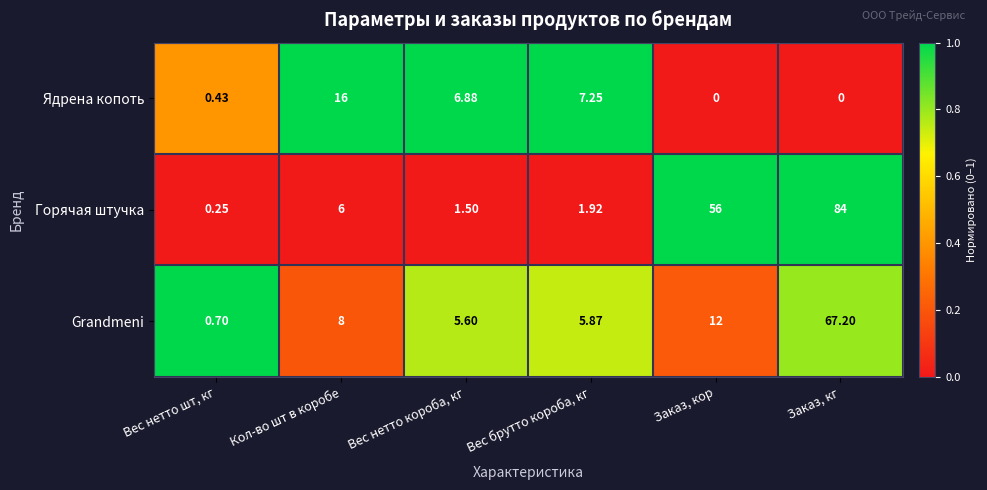

What is the total value across all series at Вес нетто шт, кг?

1.4